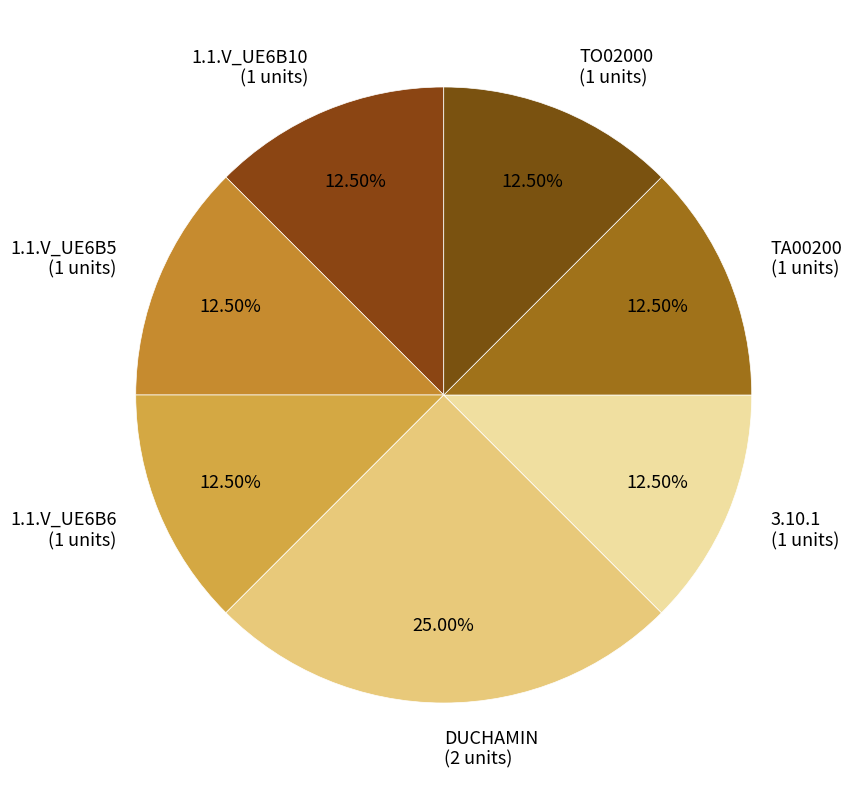

What is the ratio of the value at TA00200 to the value at 1.1.V_UE6B6?

1.0